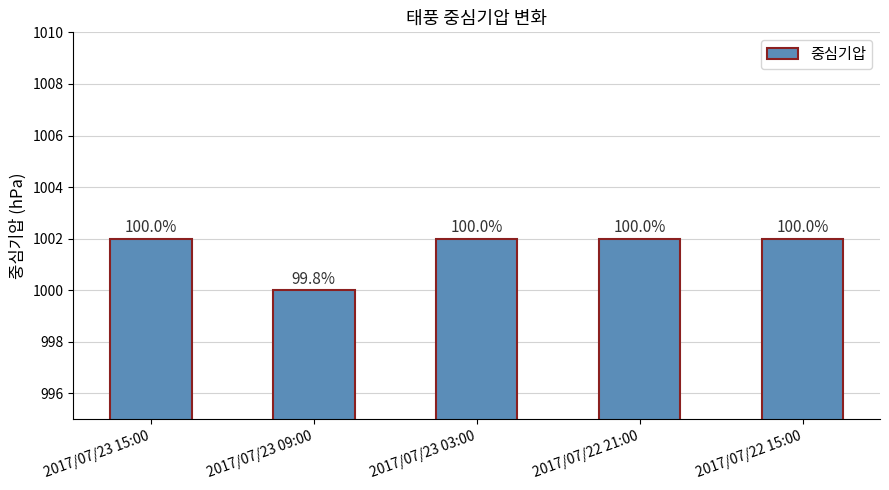

Reading left to right, what are all the values shown in this chart?

2017/07/23 15:00=1002	2017/07/23 09:00=1000	2017/07/23 03:00=1002	2017/07/22 21:00=1002	2017/07/22 15:00=1002